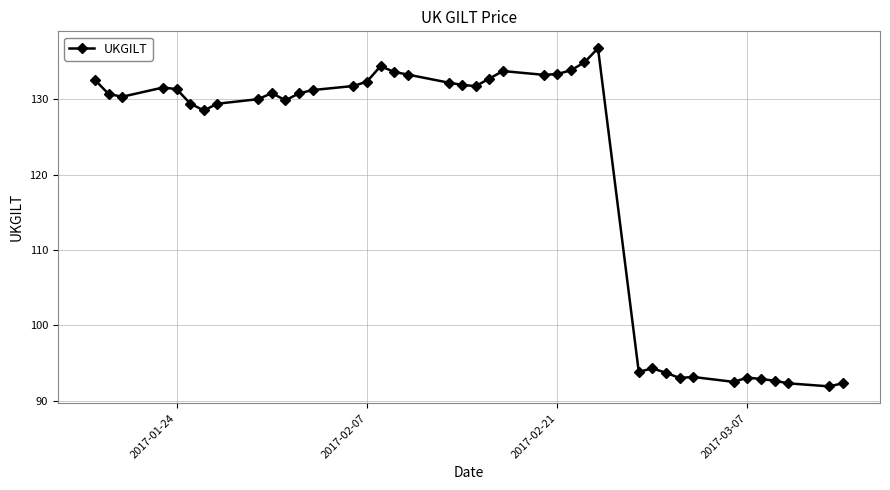

Does the chart display data point markers on the line(s)?

Yes